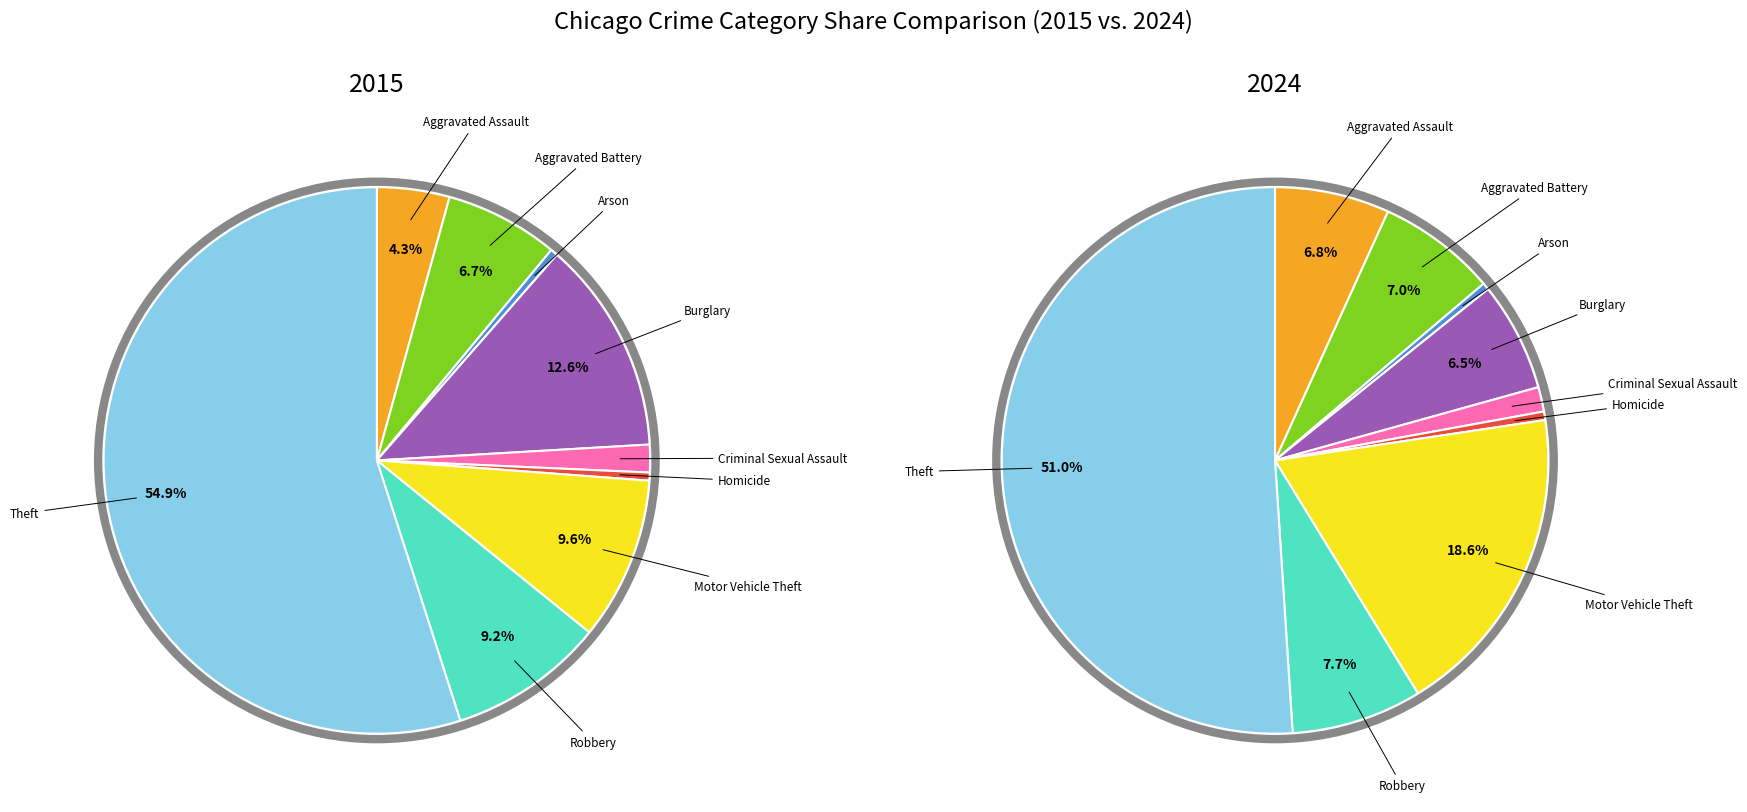

Is the sum of Aggravated Battery and Motor Vehicle Theft greater than half?

No